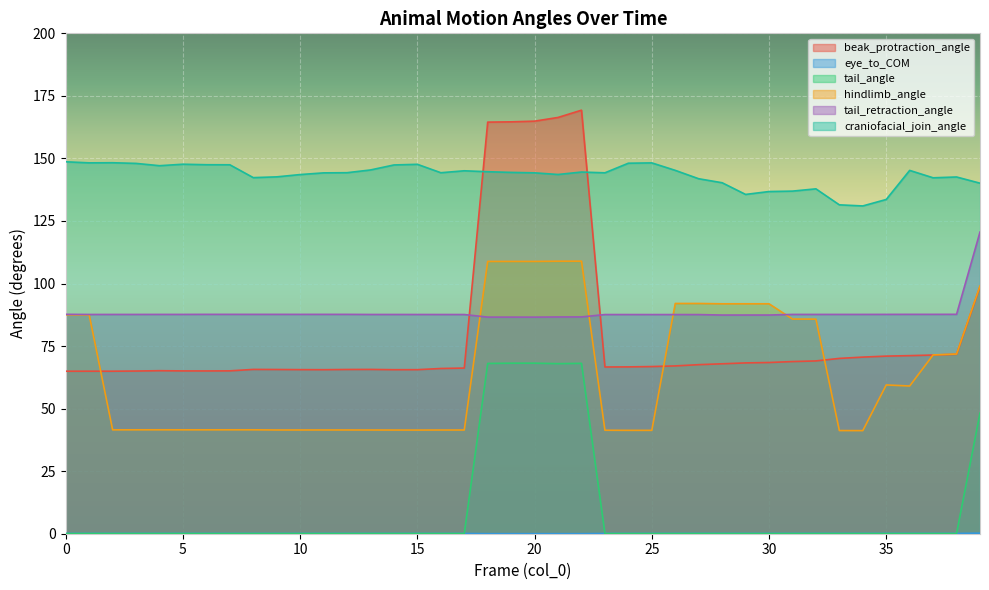

How many series are shown in this chart?

6